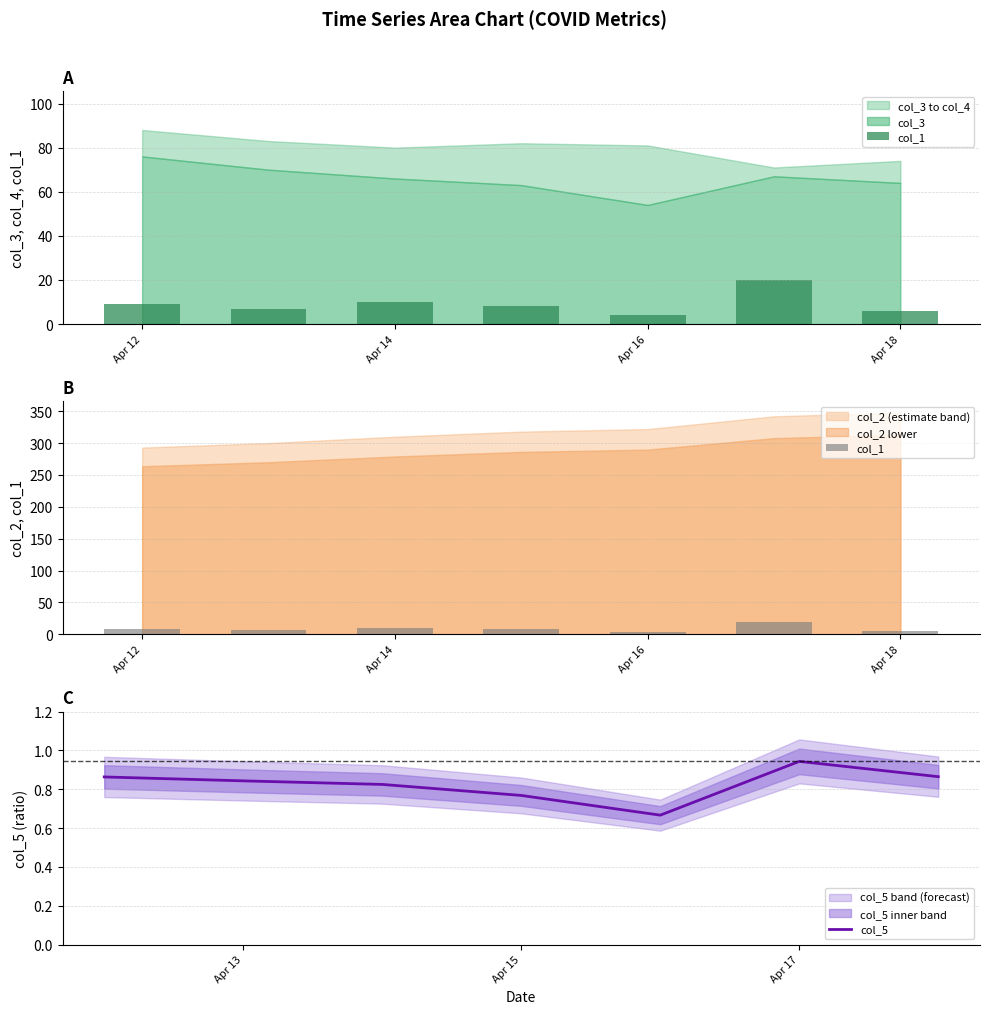

Which category has the highest value in the col_5 series?

Apr 17